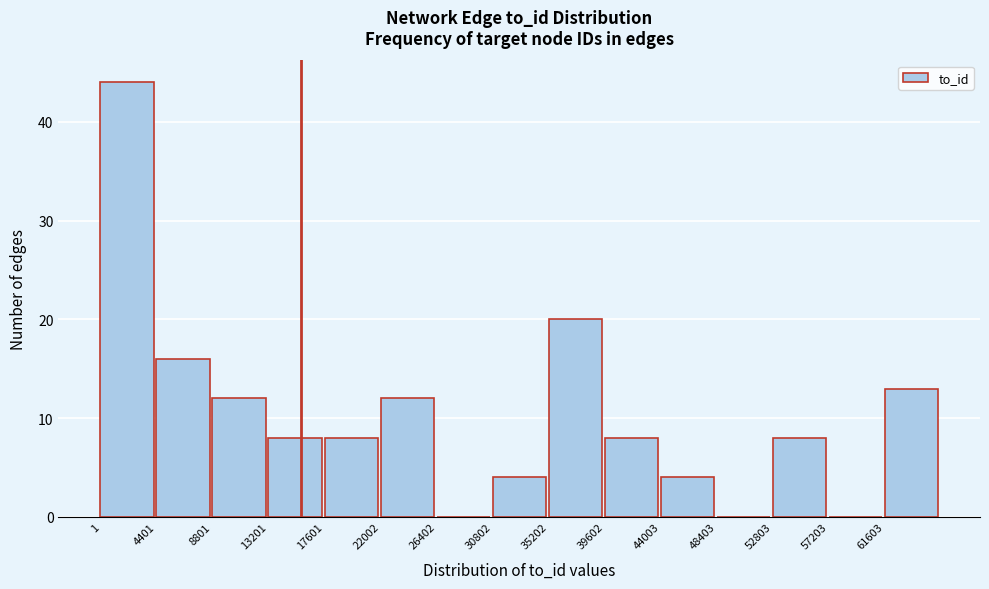

How tall is the bar that spans 35000 to 39500 on the x-axis? Neither the bar edges nor the heights are printed on the chart, so give them approximately, as read against the axes.

20